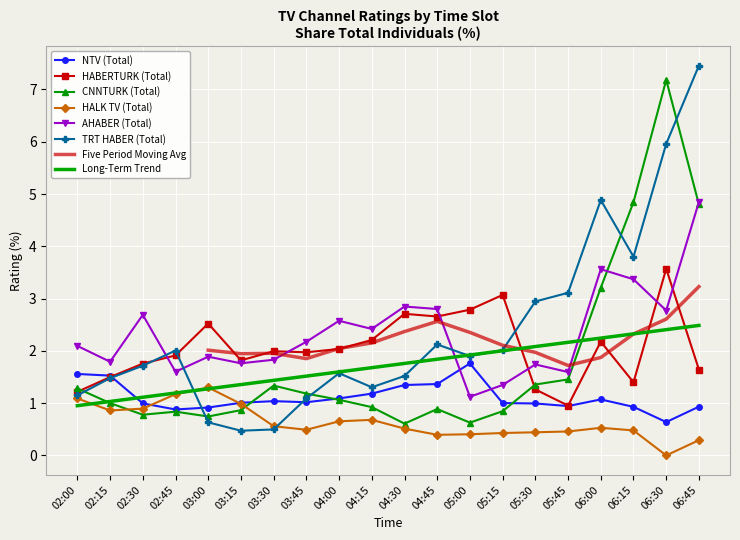

Where do HALK TV (Total) and TRT HABER (Total) first cross each other?

02:45 and 03:00